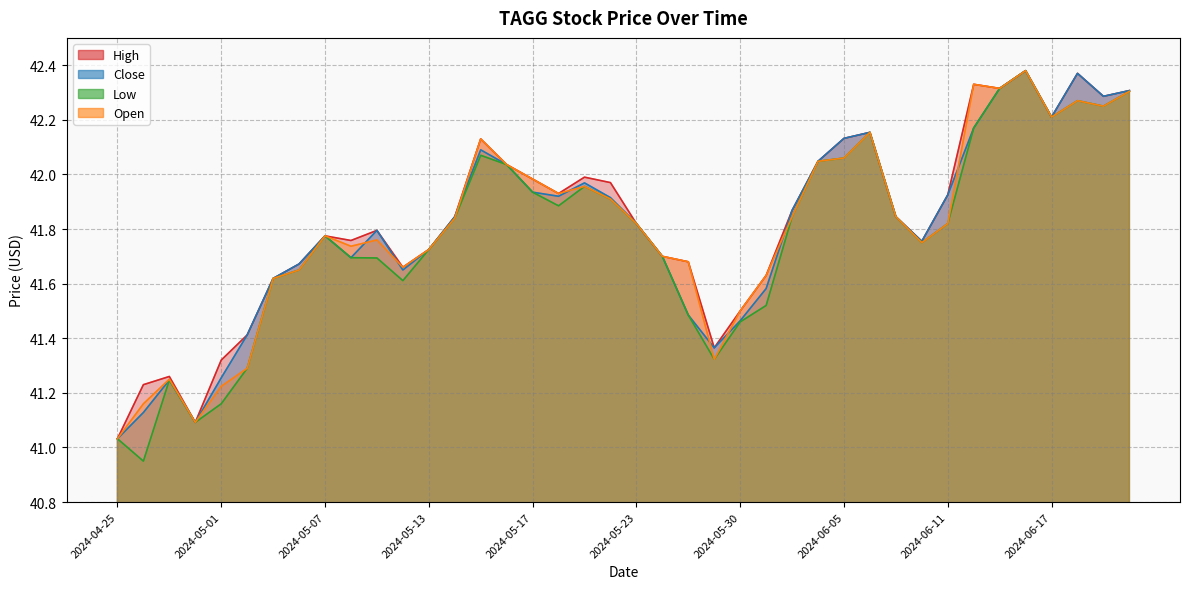

Reading left to right, extract all data points from this chart.

High: 2024-04-25=41.0	2024-04-26=41.2	2024-04-29=41.3	2024-04-30=41.1	2024-05-01=41.3	2024-05-02=41.4	2024-05-03=41.6	2024-05-06=41.7	2024-05-07=41.8	2024-05-08=41.8	2024-05-09=41.8	2024-05-10=41.7	2024-05-13=41.7	2024-05-14=41.8	2024-05-15=42.1	2024-05-16=42.0	2024-05-17=42.0	2024-05-20=41.9	2024-05-21=42.0	2024-05-22=42.0	2024-05-23=41.8	2024-05-24=41.7	2024-05-28=41.7	2024-05-29=41.4	2024-05-30=41.5	2024-05-31=41.6	2024-06-03=41.9	2024-06-04=42.0	2024-06-05=42.1	2024-06-06=42.2	2024-06-07=41.8	2024-06-10=41.8	2024-06-11=41.9	2024-06-12=42.3	2024-06-13=42.3	2024-06-14=42.4	2024-06-17=42.2	2024-06-18=42.4	2024-06-20=42.3	2024-06-21=42.3
Close: 2024-04-25=41.0	2024-04-26=41.1	2024-04-29=41.2	2024-04-30=41.1	2024-05-01=41.3	2024-05-02=41.4	2024-05-03=41.6	2024-05-06=41.7	2024-05-07=41.8	2024-05-08=41.7	2024-05-09=41.8	2024-05-10=41.6	2024-05-13=41.7	2024-05-14=41.8	2024-05-15=42.1	2024-05-16=42.0	2024-05-17=41.9	2024-05-20=41.9	2024-05-21=42.0	2024-05-22=41.9	2024-05-23=41.8	2024-05-24=41.7	2024-05-28=41.5	2024-05-29=41.4	2024-05-30=41.5	2024-05-31=41.6	2024-06-03=41.9	2024-06-04=42.0	2024-06-05=42.1	2024-06-06=42.2	2024-06-07=41.8	2024-06-10=41.8	2024-06-11=41.9	2024-06-12=42.2	2024-06-13=42.3	2024-06-14=42.4	2024-06-17=42.2	2024-06-18=42.4	2024-06-20=42.3	2024-06-21=42.3
Low: 2024-04-25=41.0	2024-04-26=41.0	2024-04-29=41.2	2024-04-30=41.1	2024-05-01=41.2	2024-05-02=41.3	2024-05-03=41.6	2024-05-06=41.6	2024-05-07=41.8	2024-05-08=41.7	2024-05-09=41.7	2024-05-10=41.6	2024-05-13=41.7	2024-05-14=41.8	2024-05-15=42.1	2024-05-16=42.0	2024-05-17=41.9	2024-05-20=41.9	2024-05-21=42.0	2024-05-22=41.9	2024-05-23=41.8	2024-05-24=41.7	2024-05-28=41.5	2024-05-29=41.3	2024-05-30=41.5	2024-05-31=41.5	2024-06-03=41.8	2024-06-04=42.0	2024-06-05=42.1	2024-06-06=42.2	2024-06-07=41.8	2024-06-10=41.8	2024-06-11=41.8	2024-06-12=42.2	2024-06-13=42.3	2024-06-14=42.4	2024-06-17=42.2	2024-06-18=42.3	2024-06-20=42.2	2024-06-21=42.3
Open: 2024-04-25=41.0	2024-04-26=41.2	2024-04-29=41.2	2024-04-30=41.1	2024-05-01=41.2	2024-05-02=41.3	2024-05-03=41.6	2024-05-06=41.6	2024-05-07=41.8	2024-05-08=41.7	2024-05-09=41.8	2024-05-10=41.7	2024-05-13=41.7	2024-05-14=41.8	2024-05-15=42.1	2024-05-16=42.0	2024-05-17=42.0	2024-05-20=41.9	2024-05-21=42.0	2024-05-22=41.9	2024-05-23=41.8	2024-05-24=41.7	2024-05-28=41.7	2024-05-29=41.3	2024-05-30=41.5	2024-05-31=41.6	2024-06-03=41.8	2024-06-04=42.0	2024-06-05=42.1	2024-06-06=42.2	2024-06-07=41.8	2024-06-10=41.8	2024-06-11=41.8	2024-06-12=42.3	2024-06-13=42.3	2024-06-14=42.4	2024-06-17=42.2	2024-06-18=42.3	2024-06-20=42.2	2024-06-21=42.3